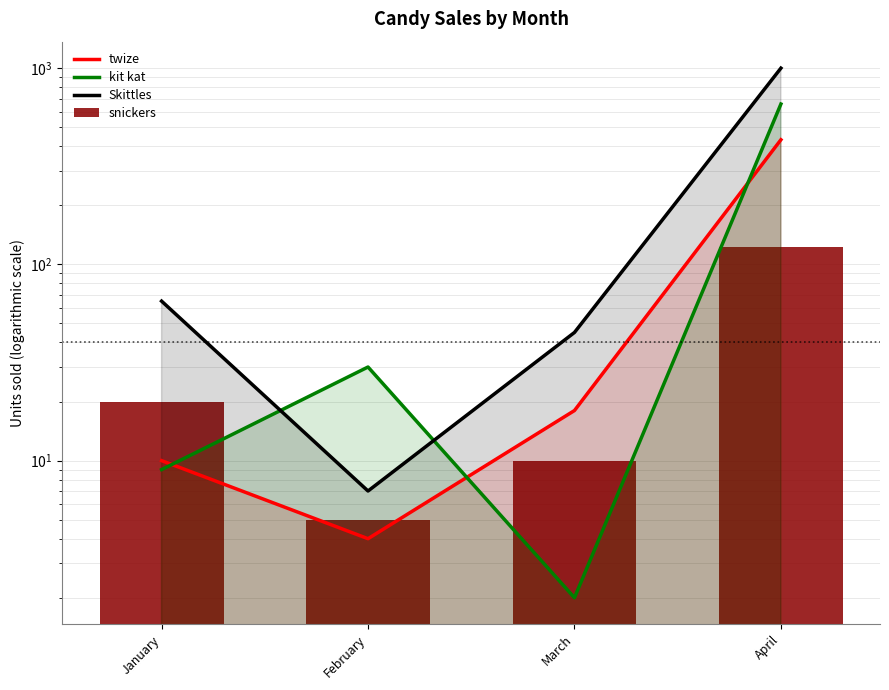

What is the highest value of the twize series?

432